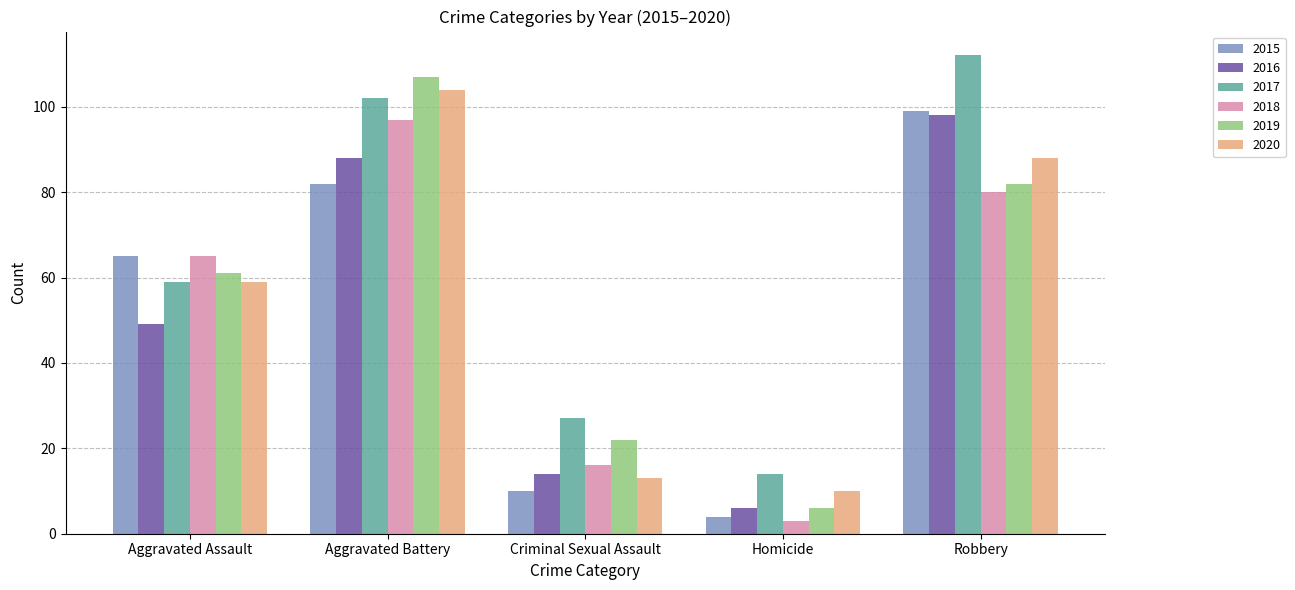

How many categories are shown in the chart?

5